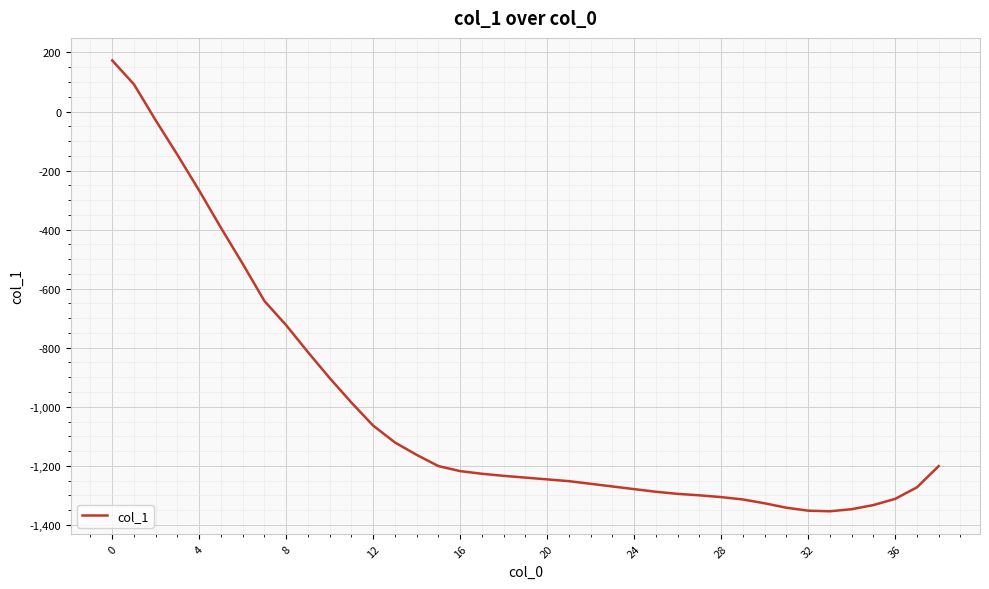

What is the minimum value shown in the chart?

-1354